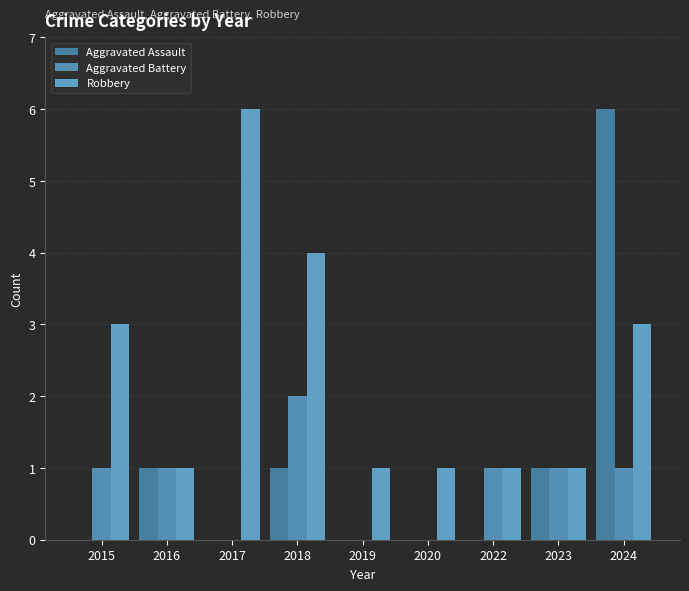

Where is Robbery nearest to the value 3?

2015